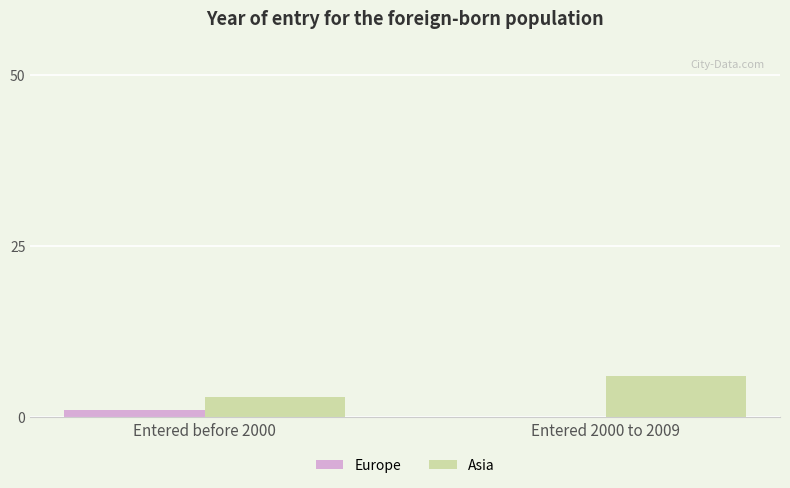

What is the highest value of the Asia series?

6